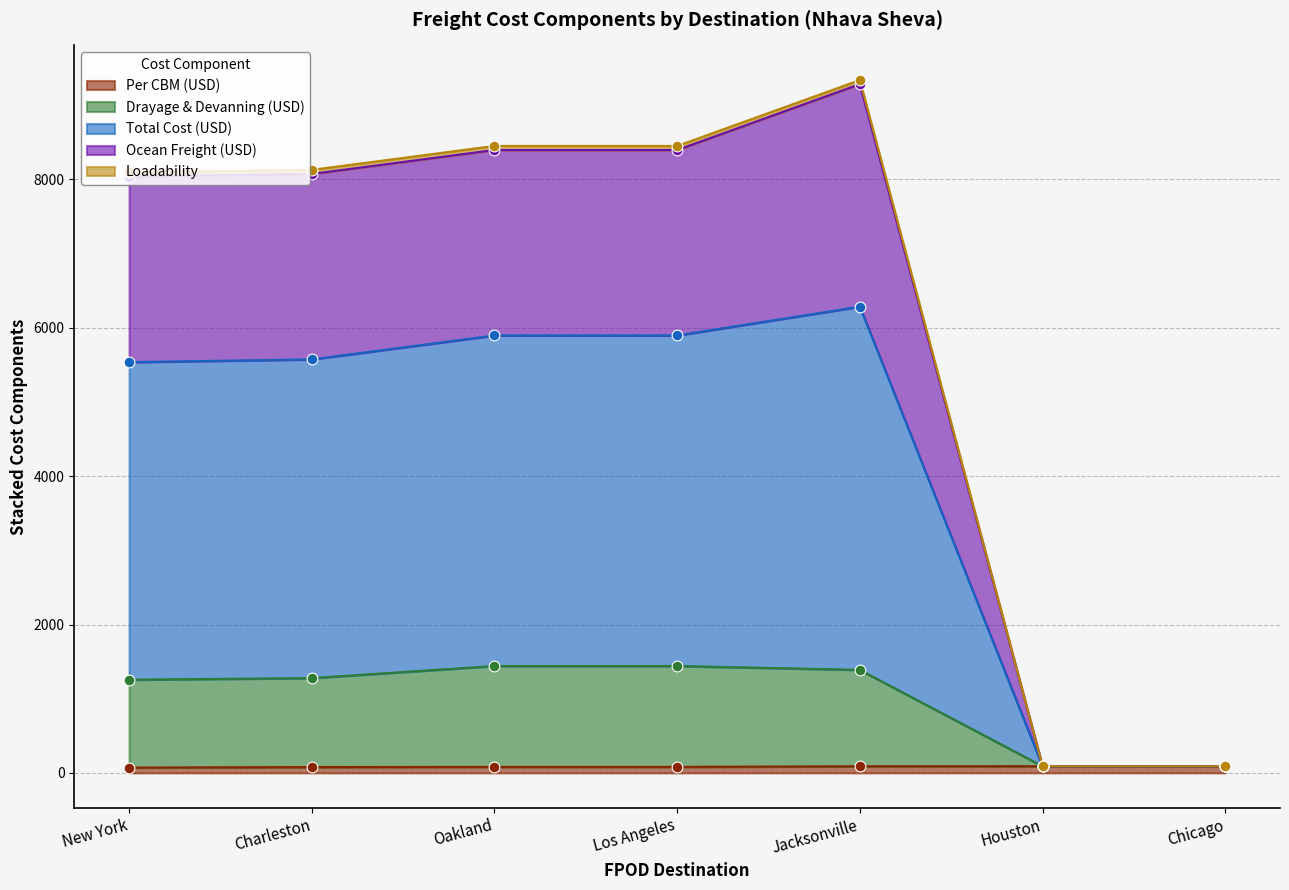

Is the value of Per CBM (USD) at New York greater than the value of Drayage & Devanning (USD) at Oakland?

No